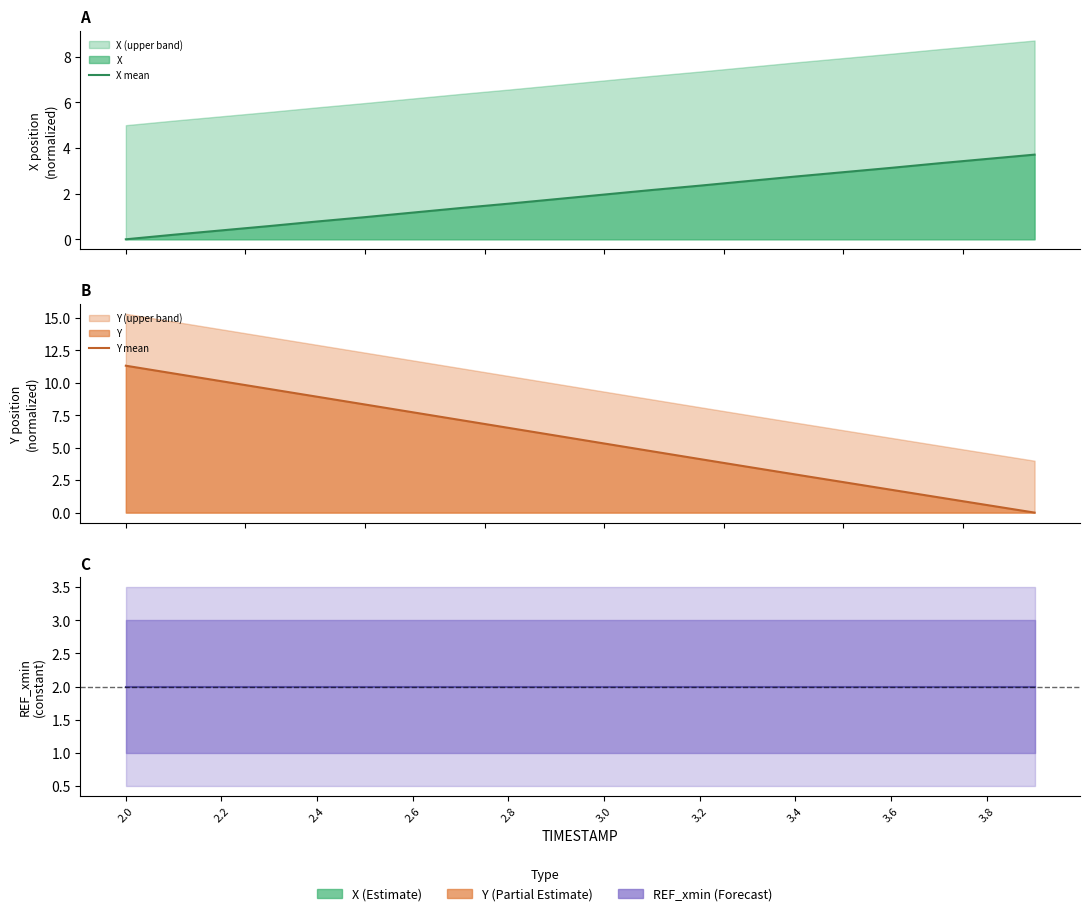

List the series in order of their peak value, highest first.

Y mean, X mean, REF_xmin